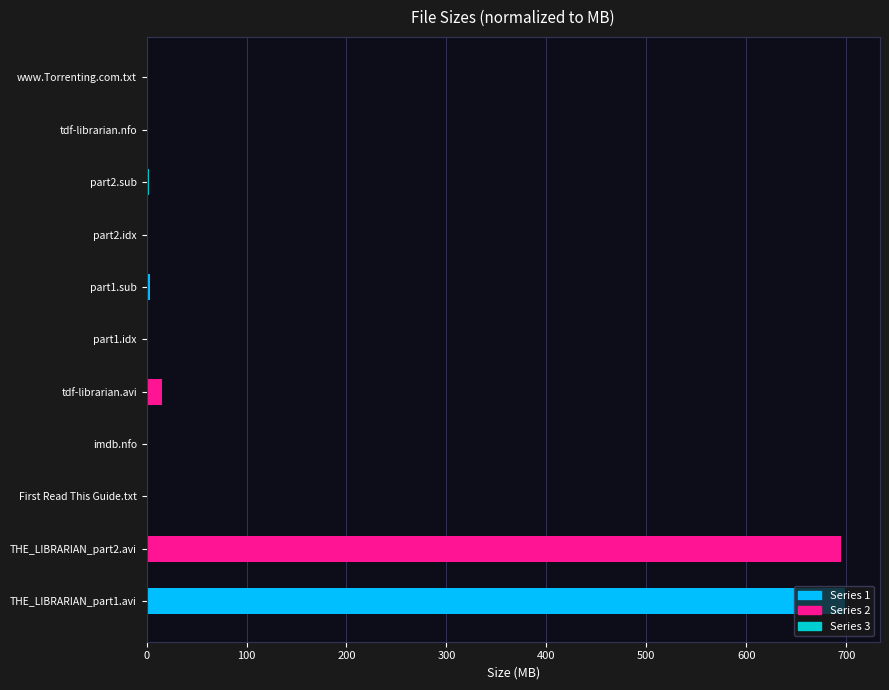

The value at First Read This Guide.txt is 0.0. True or false?

True